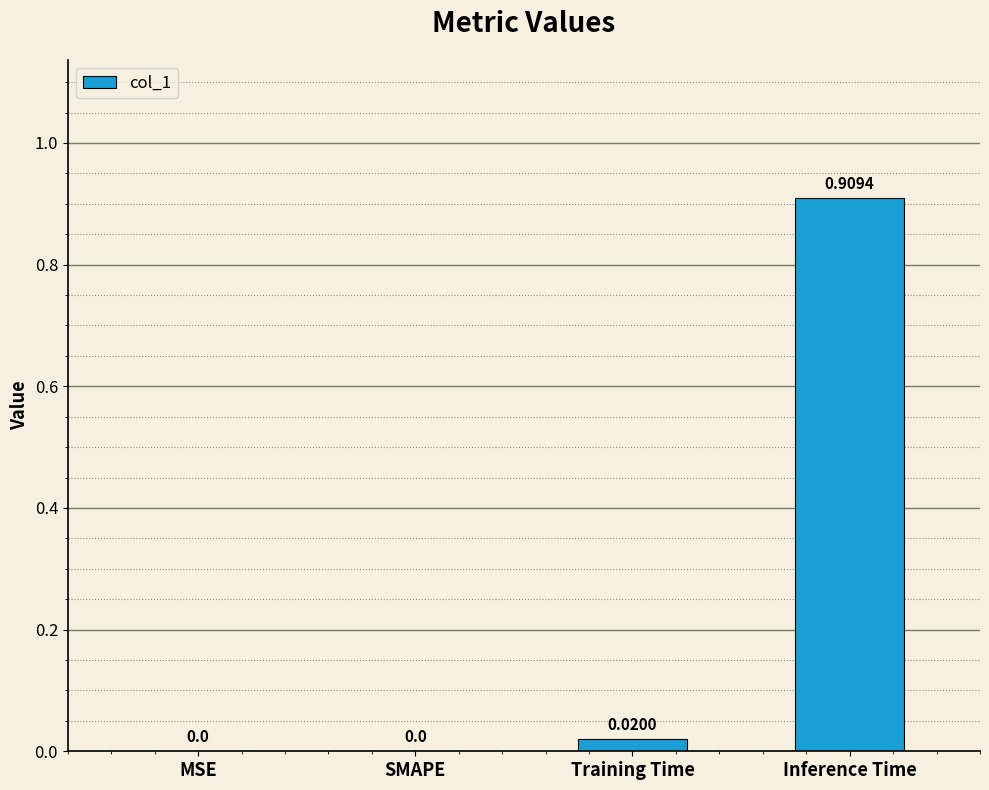

Which label corresponds to the largest value in the chart?

Inference Time